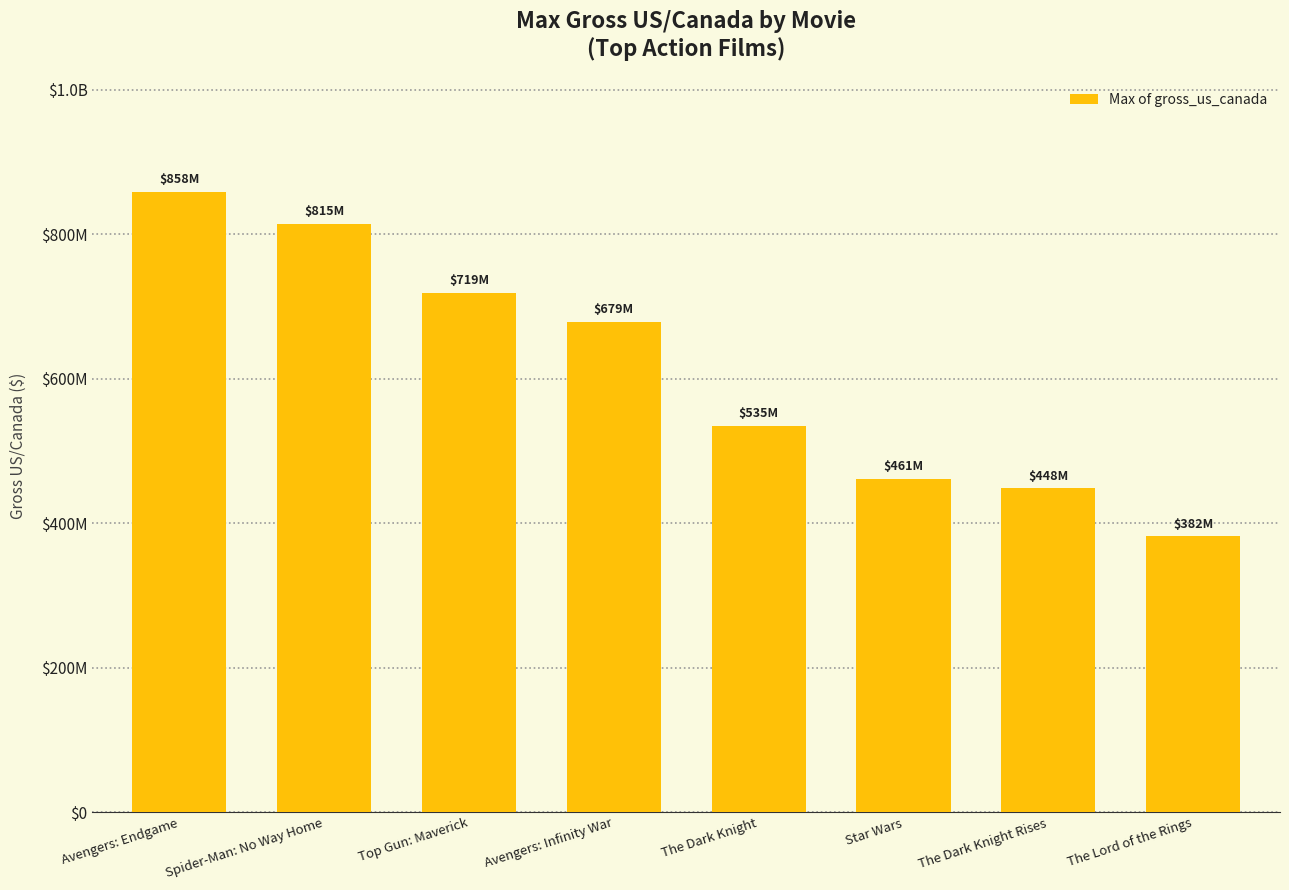

Reading right to left, transcribe all the data shown in this chart.

381878219	448149584	460998507	534987076	678815482	718732821	814866759	858373000